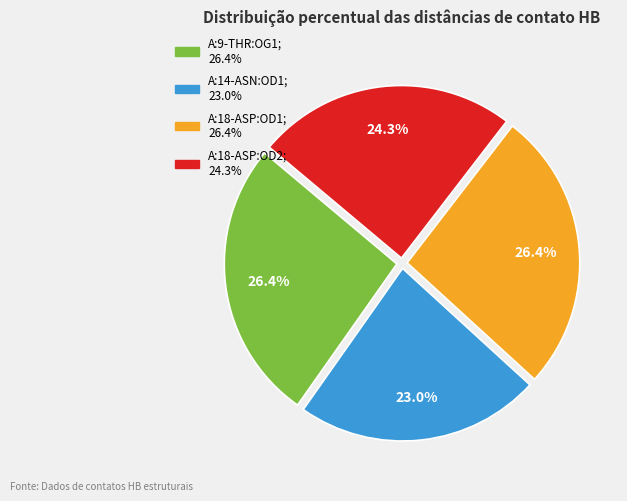

Is it true that A:18-ASP:OD2 is 32% of the pie?

False